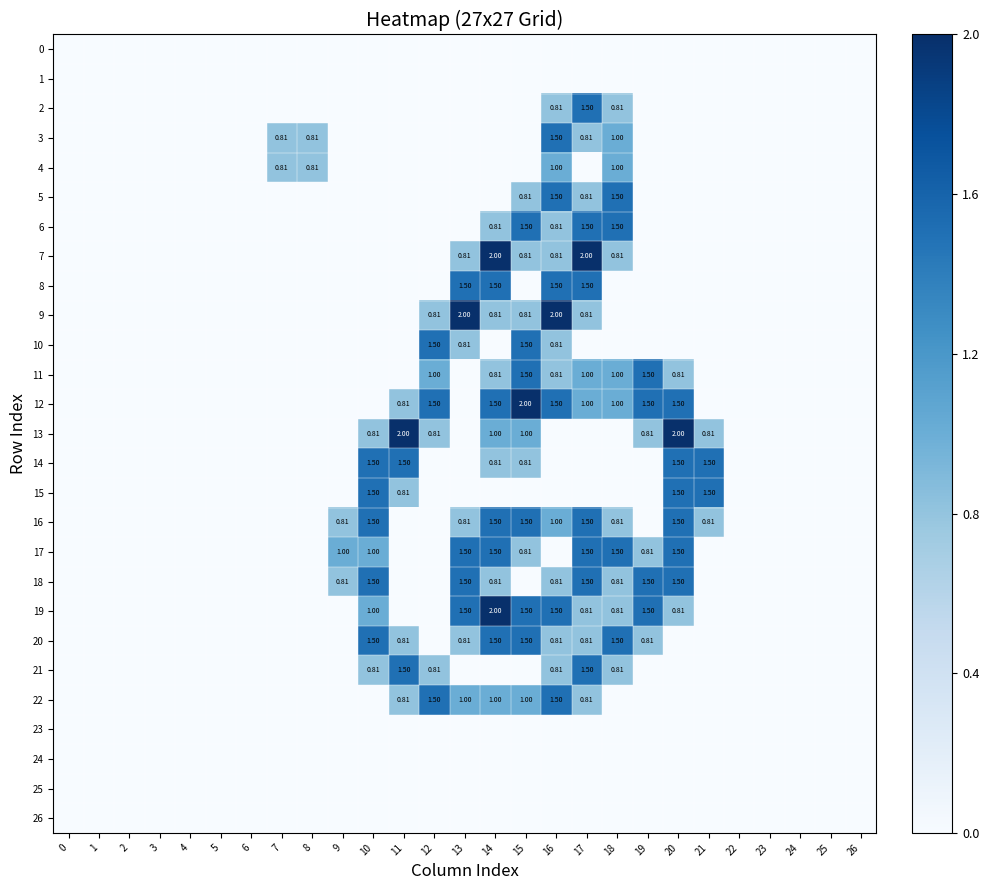

List the series in order of their peak value, highest first.

7, 9, 12, 13, 19, 2, 3, 5, 6, 8, 10, 11, 14, 15, 16, 17, 18, 20, 21, 22, 4, 0, 1, 23, 24, 25, 26